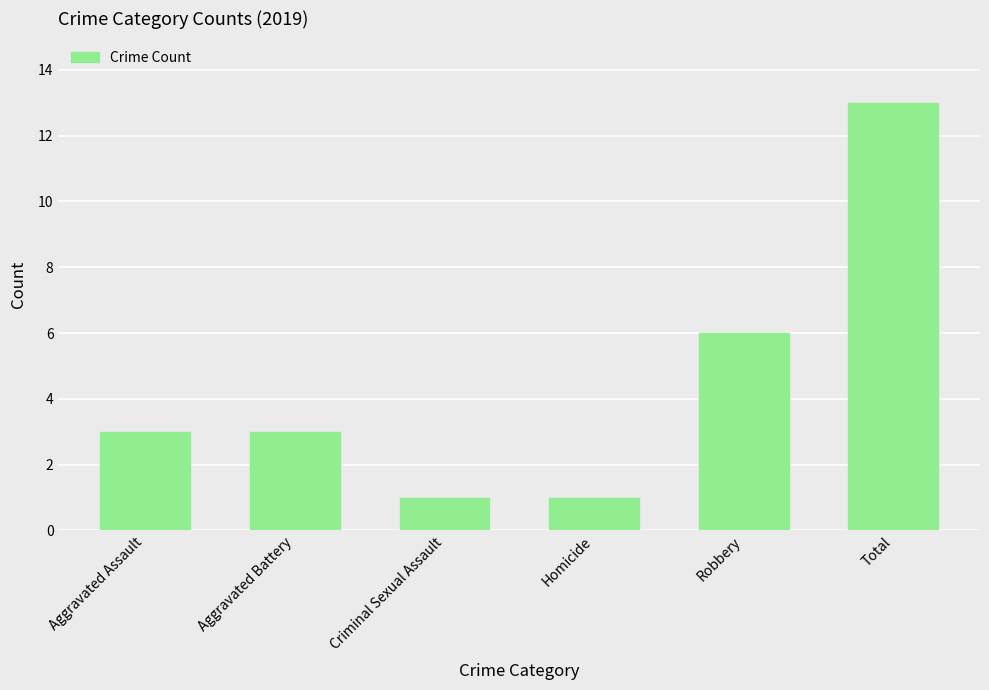

At which label is the value closest to 7?

Robbery